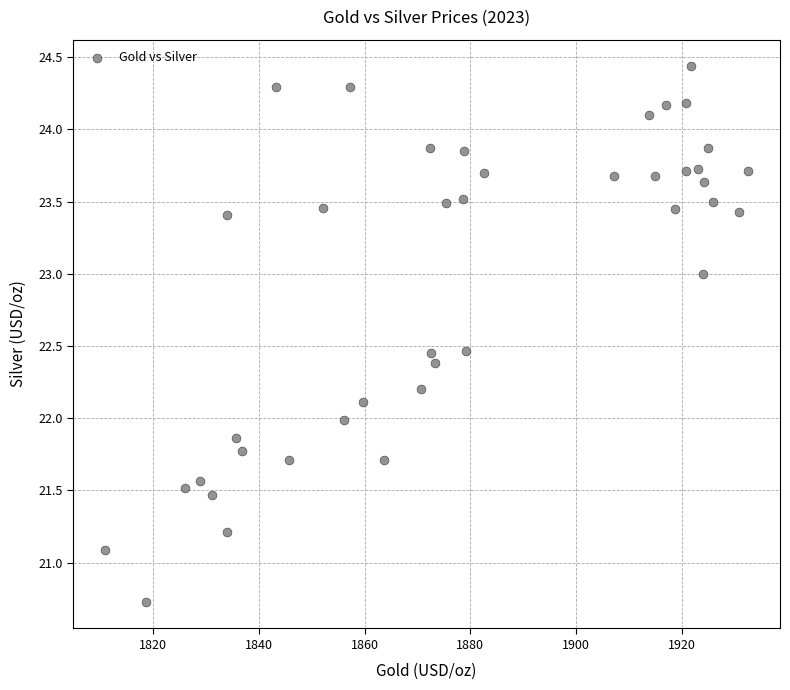

What is the range of X values (max minus min)?

121.5